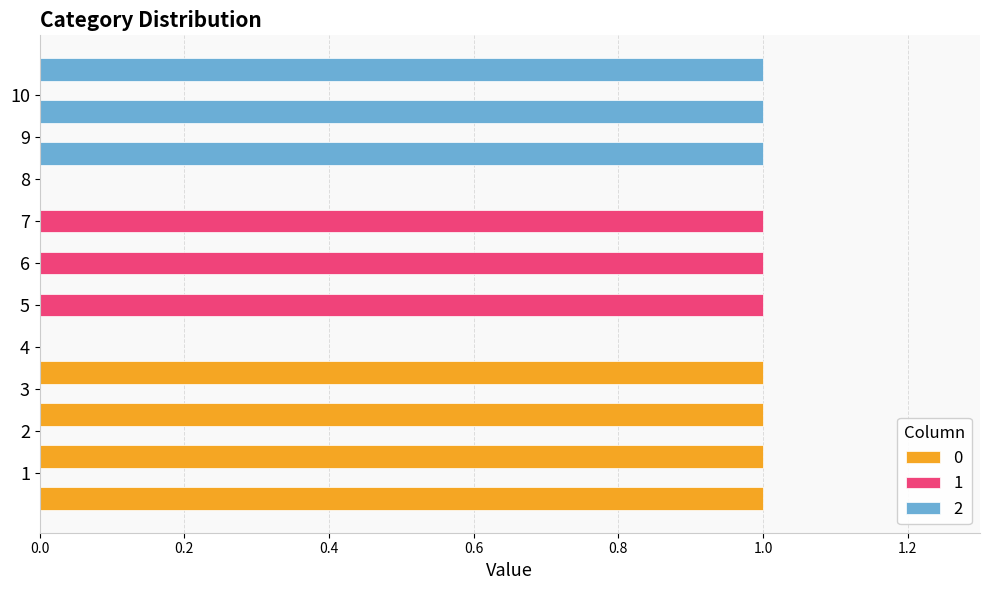

Reading right to left, extract all data points from this chart.

0: 0	0	0	0	0	0	1	1	1	1
1: 0	0	0	1	1	1	0	0	0	0
2: 1	1	1	0	0	0	0	0	0	0